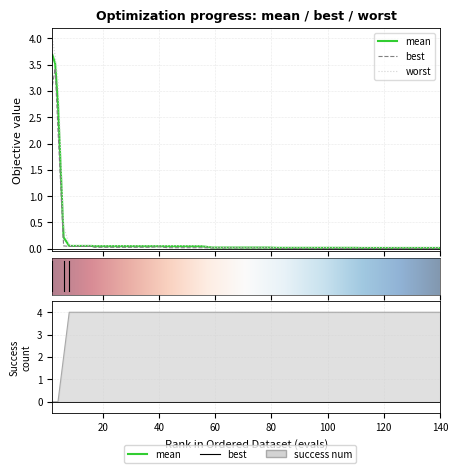

Is the value of success num at 18 greater than the value of worst at 11?

Yes